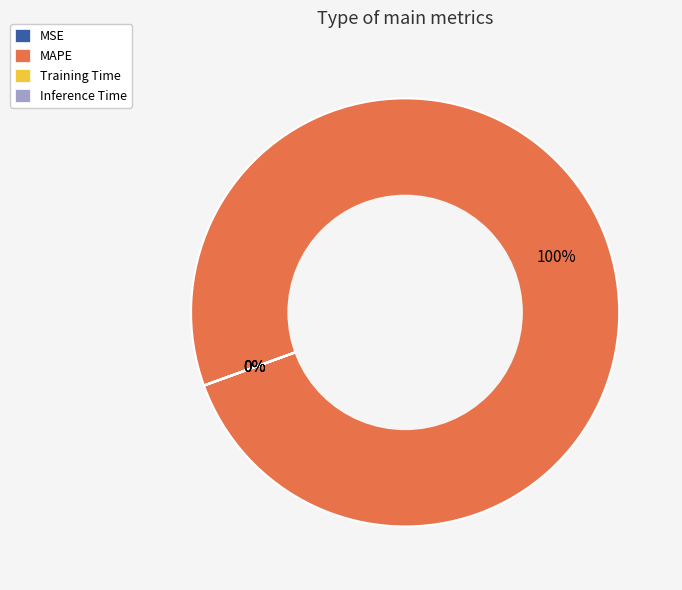

Is there a majority slice in this chart?

Yes